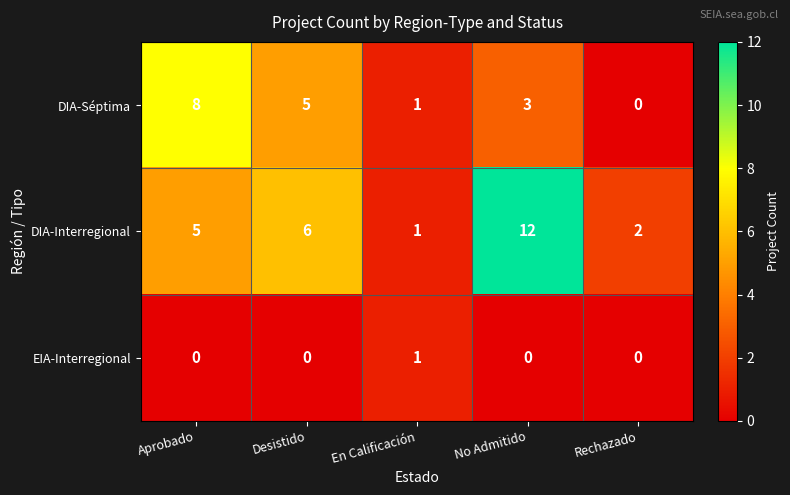

What is the total value across all series at Aprobado?

13